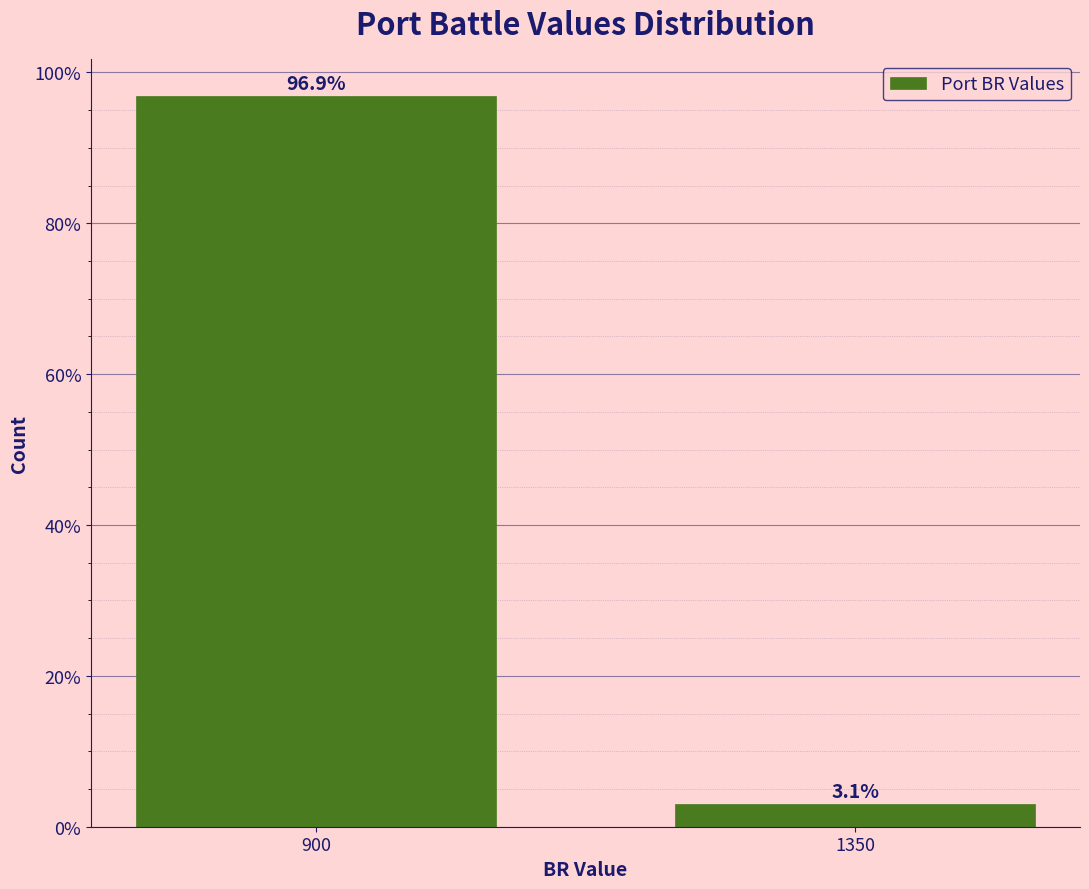

Reading left to right, extract all data points from this chart.

96.9	3.1